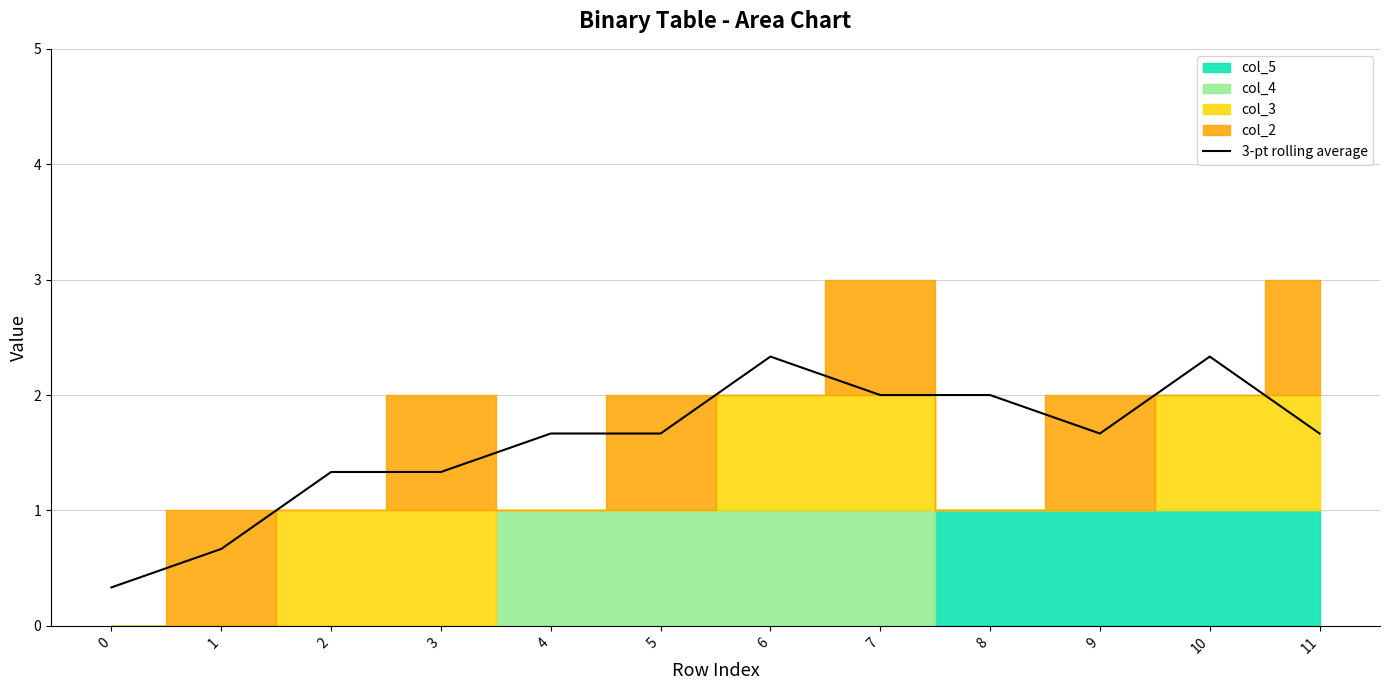

What is the difference between the maximum and second lowest values?

1.7